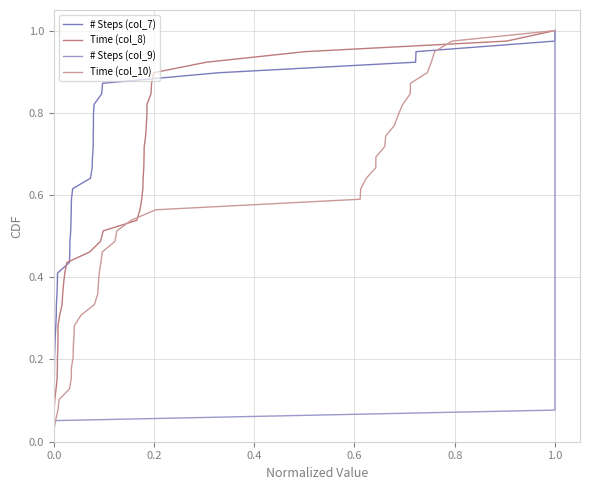

True or false: Time (col_8) has more than 2 interior local peaks.

False